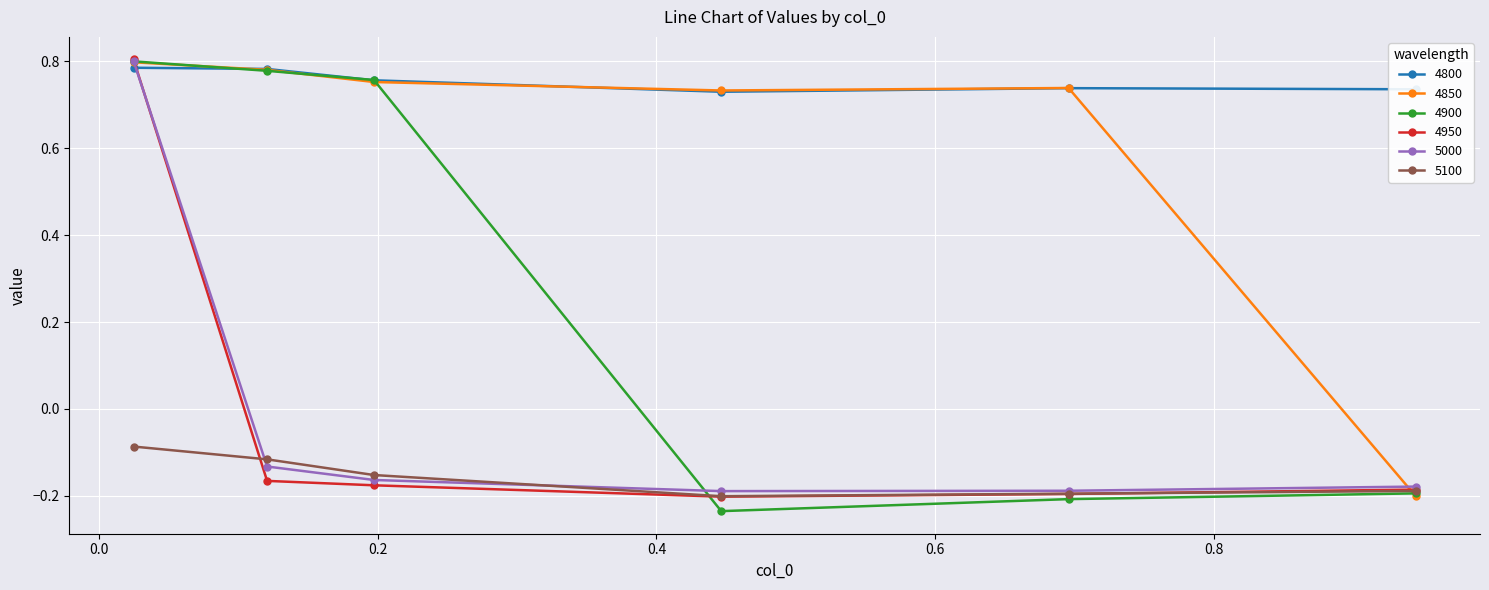

Which series has the largest range (max minus min)?

4900